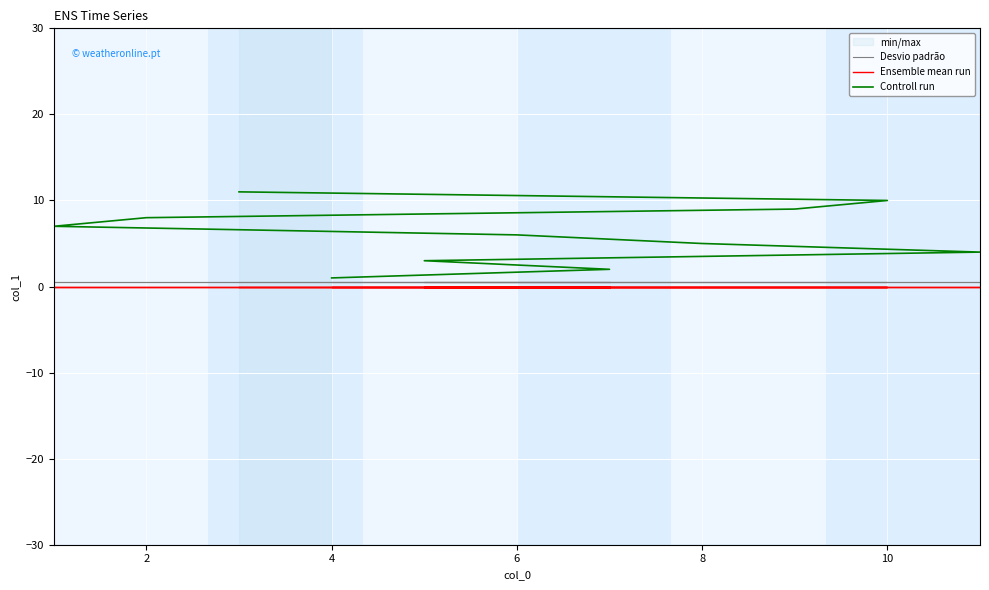

True or false: Ensemble mean run and Desvio padrão intersect in this chart.

False